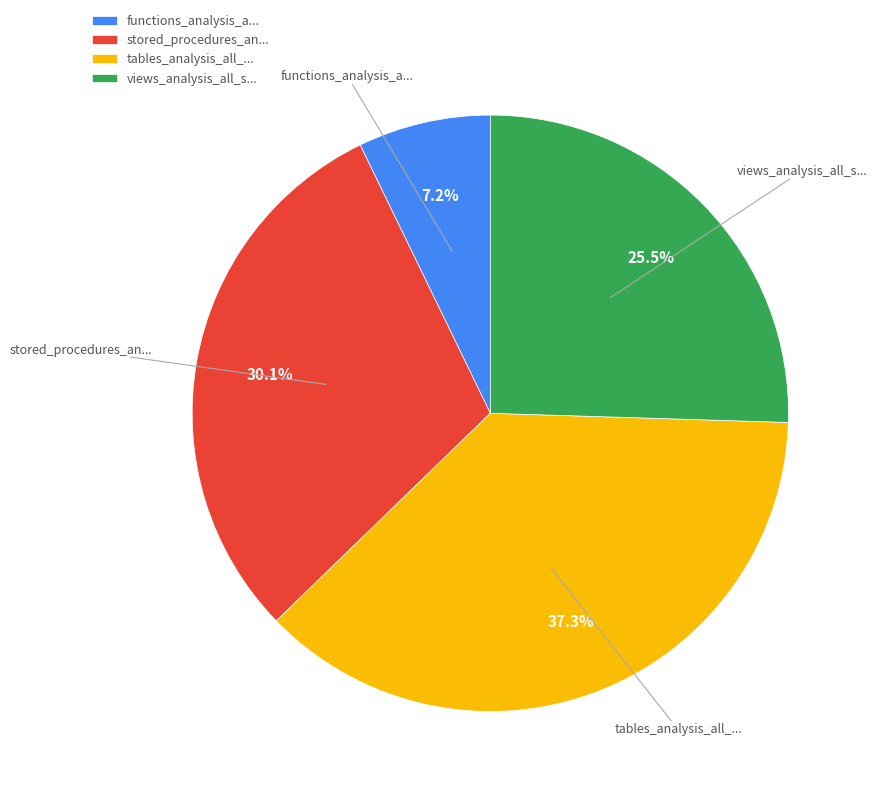

Which category has the biggest portion of the pie?

tables_analysis_all_...